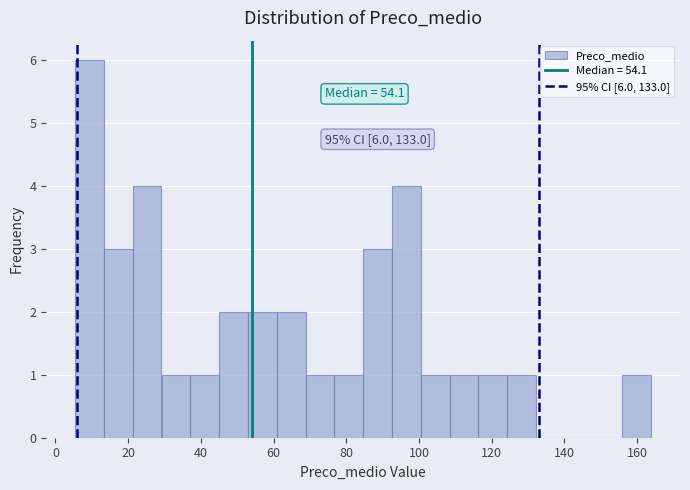

Read against the x-axis, roughly where is the centre of the tallest bar?

10